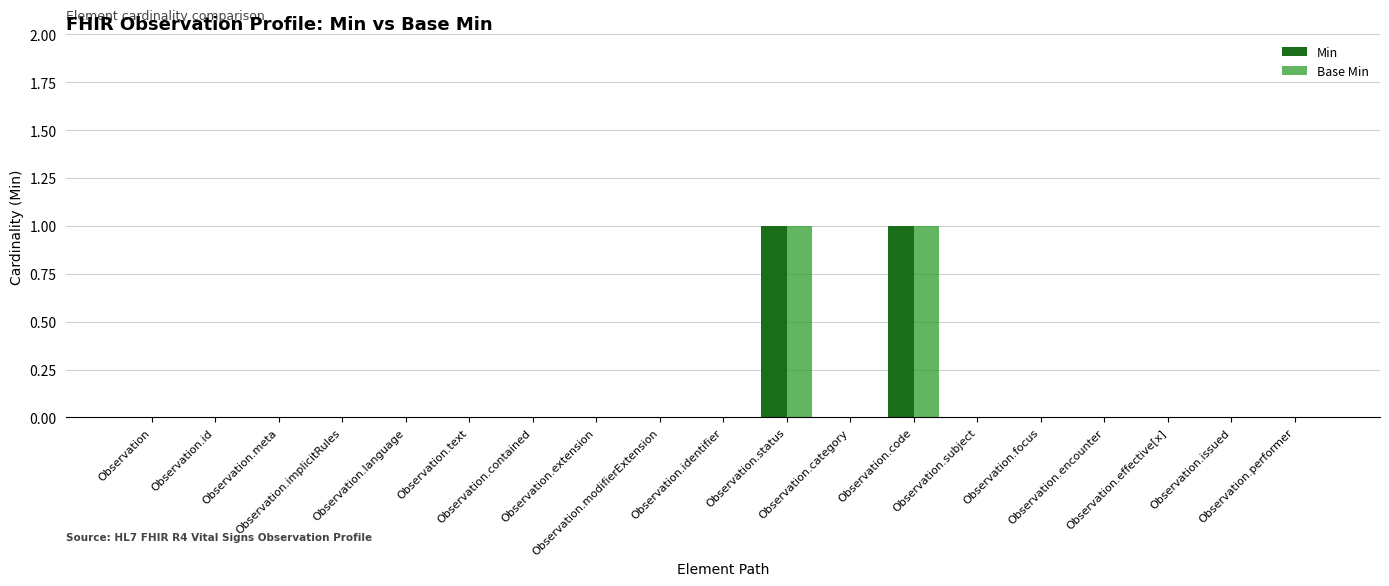

What is the label of the 13th bar from the right?

Observation.contained